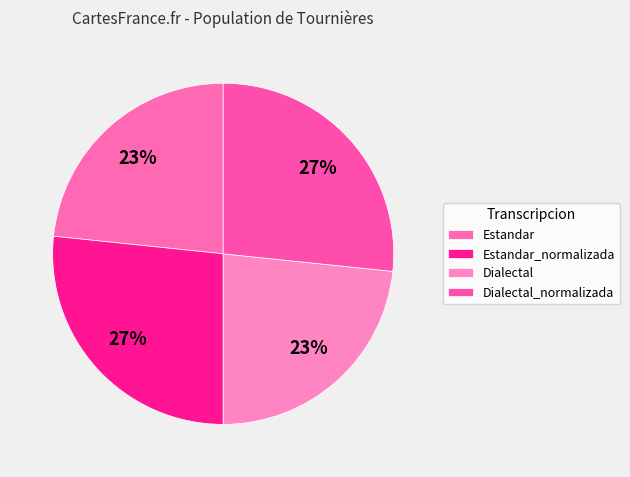

Approximately how many times larger is the value at Estandar_normalizada compared to Estandar?

1.1